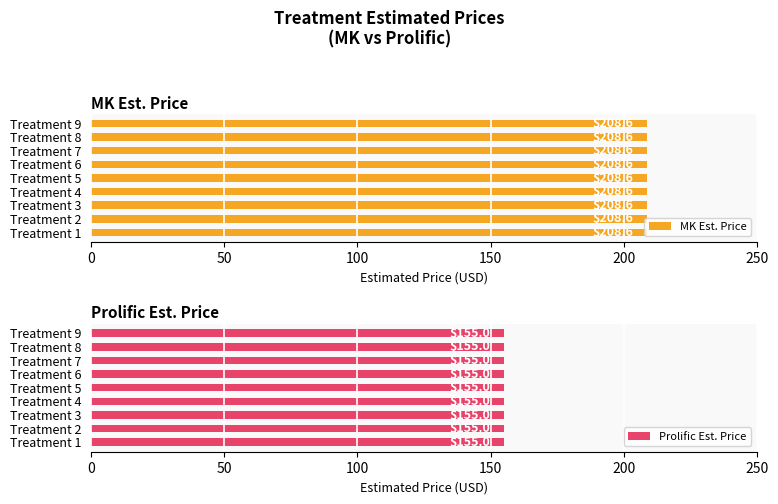

What is the highest value of the MK Est. Price series?

208.6